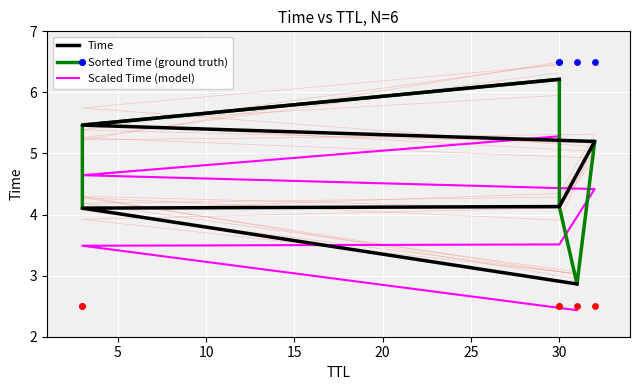

Which series has the largest Y range (max minus min)?

Time